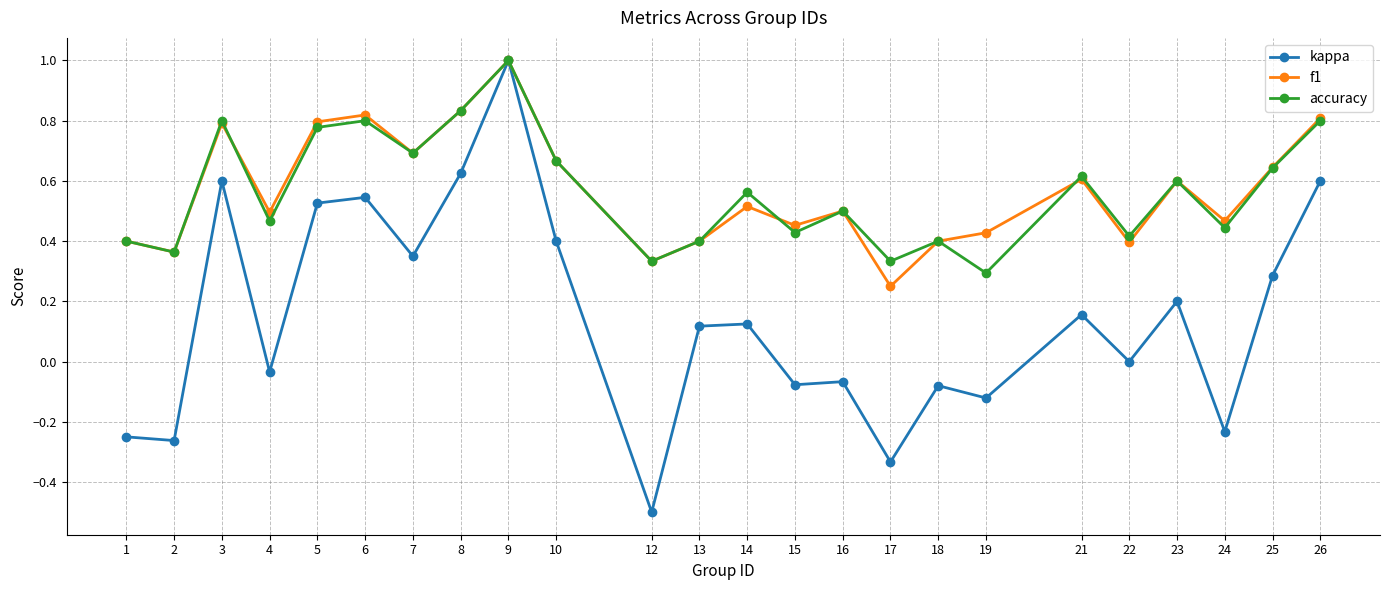

How many categories are shown in the chart?

24